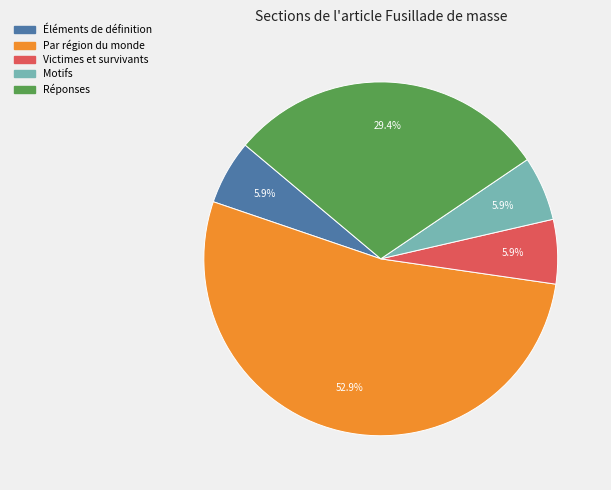

Which slice is the largest?

Par région du monde